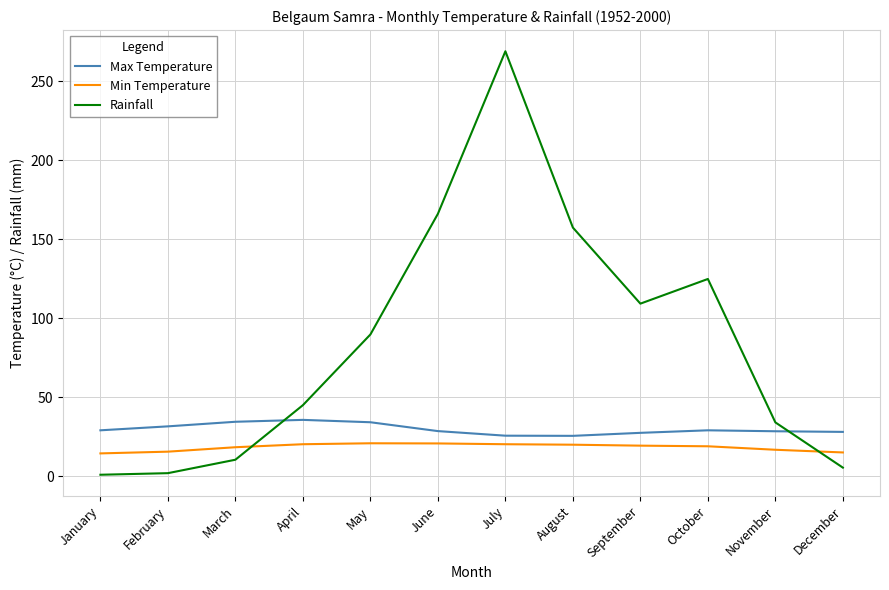

The value of Rainfall at May is 89.8. True or false?

True